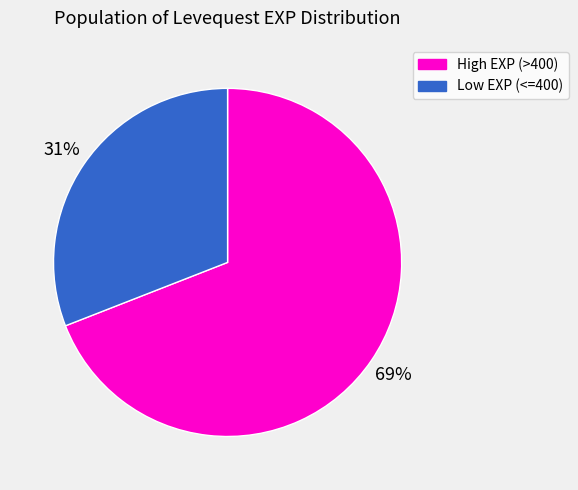

To the nearest percent, what portion does High EXP (>400) represent?

69%